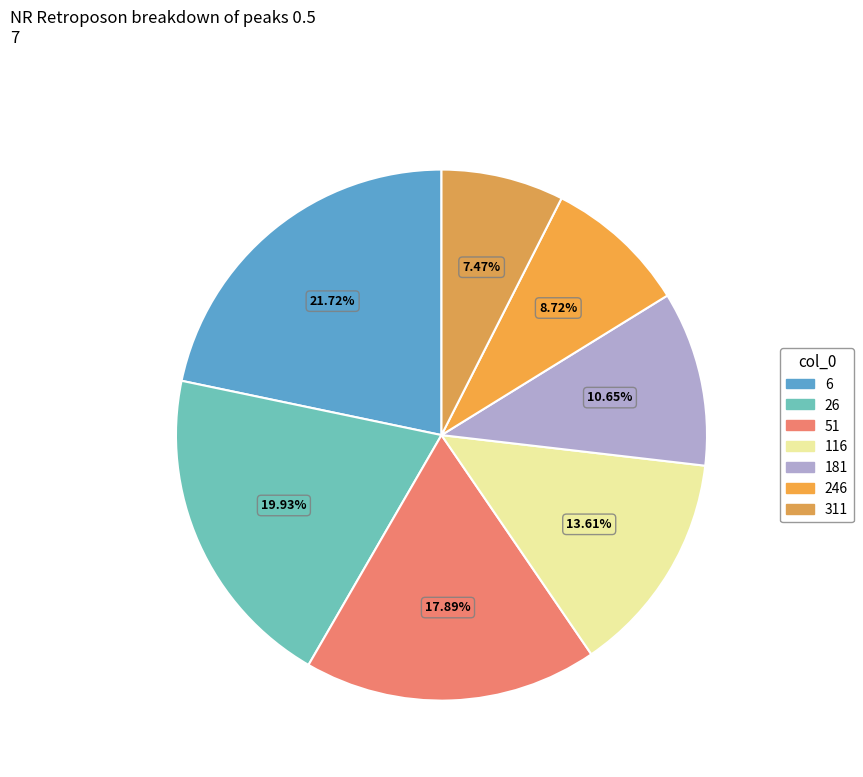

To the nearest percent, what is the difference between the largest and smallest slice percentages?

14%